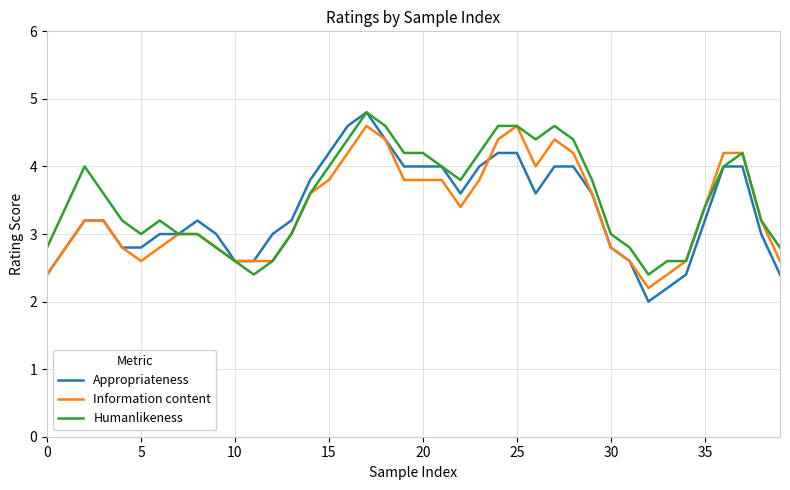

How many categories are shown in the chart?

40